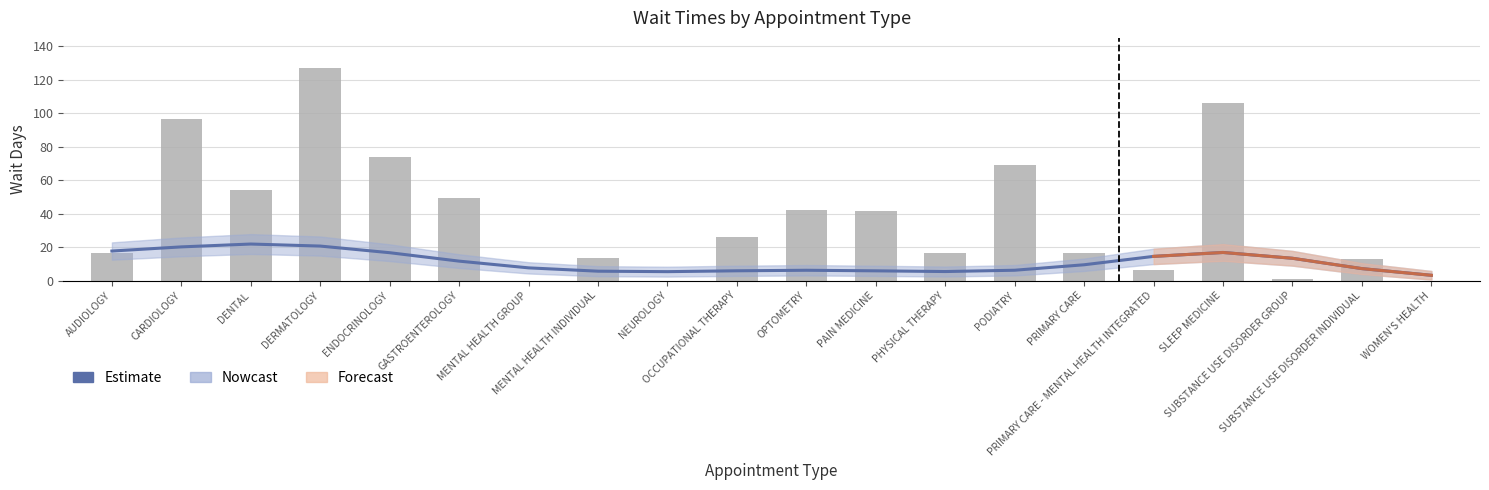

What is the sum of all Estimate values?

220.8